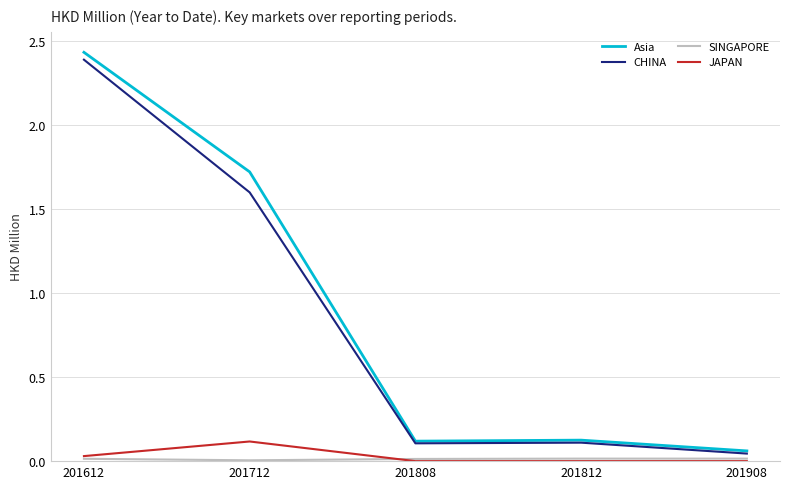

The CHINA series shows 1.6 at 201712. True or false?

True